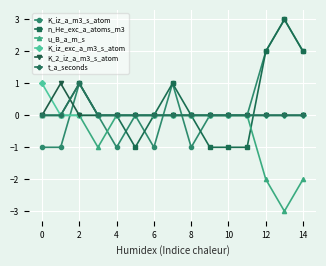

What are all the series names shown in the legend?

K_iz_a_m3_s_atom, n_He_exc_a_atoms_m3, u_B_a_m_s, K_iz_exc_a_m3_s_atom, K_2_iz_a_m3_s_atom, t_a_seconds